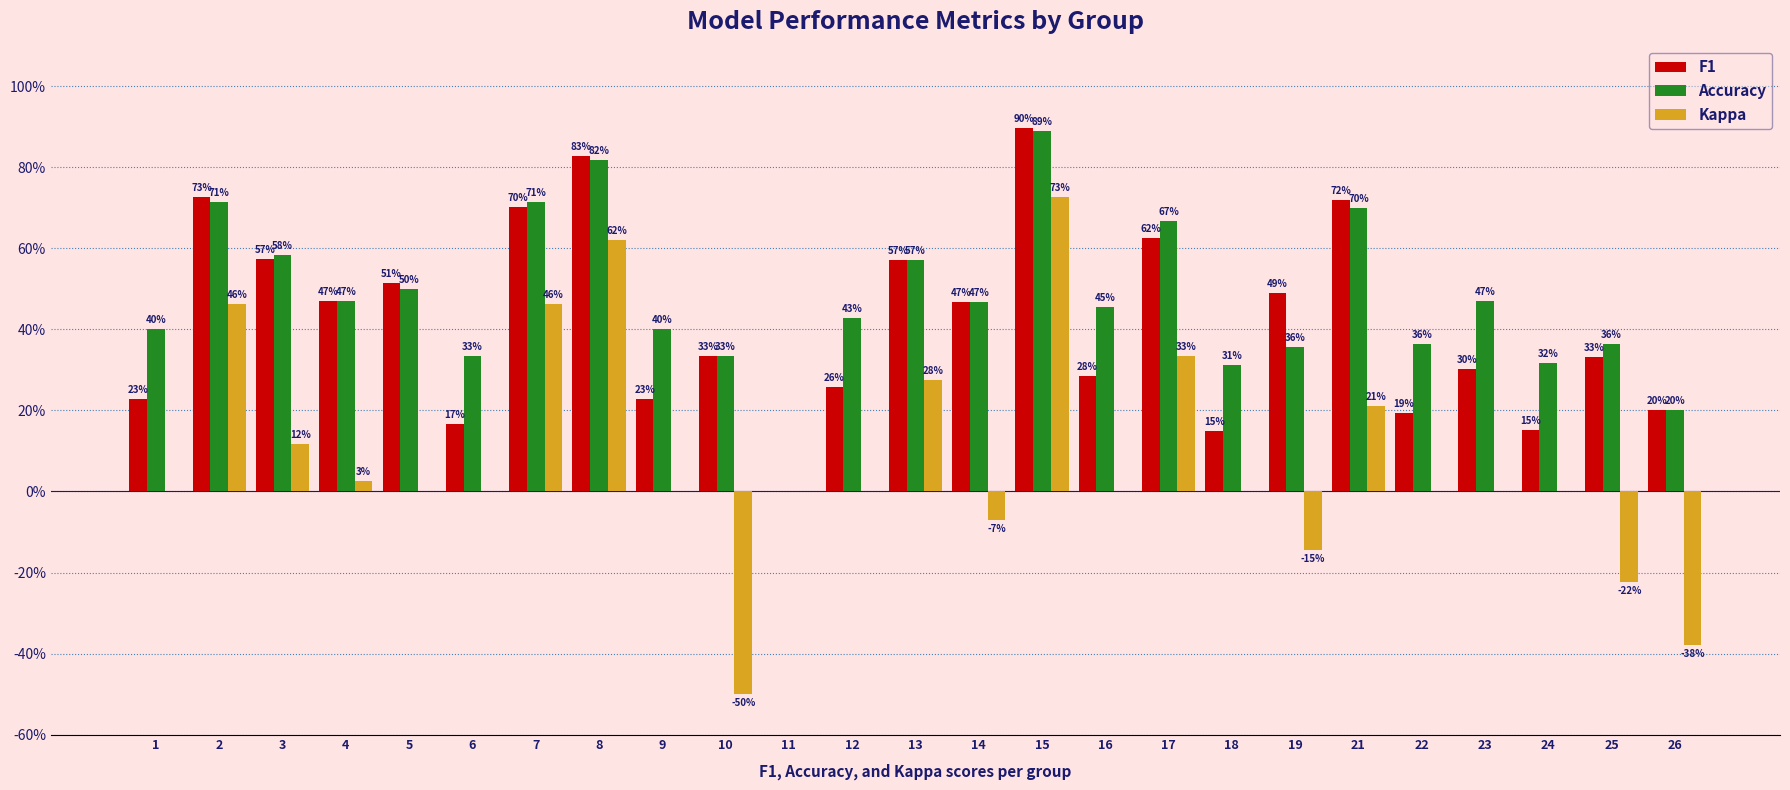

Which series has the largest range (max minus min)?

Kappa